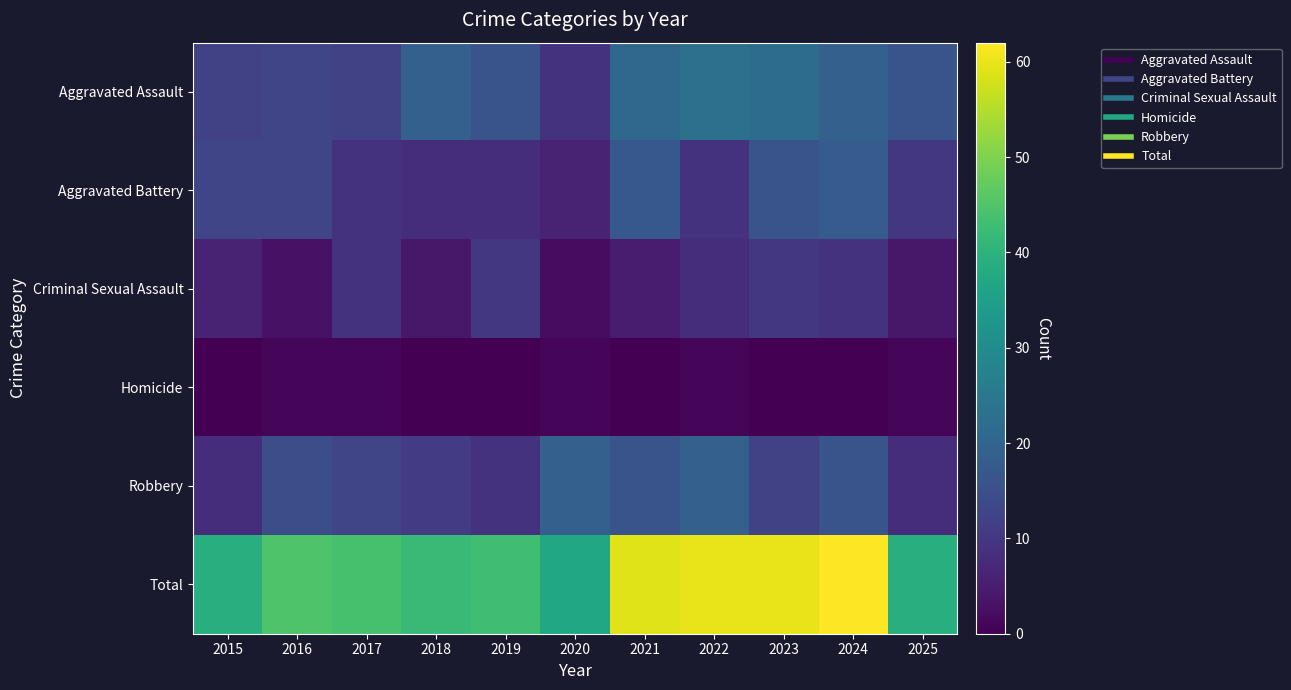

Reading left to right, list all the values displayed in this chart.

Aggravated Assault: 2015=12	2016=13	2017=12	2018=19	2019=16	2020=9	2021=21	2022=23	2023=22	2024=19	2025=16
Aggravated Battery: 2015=13	2016=13	2017=9	2018=8	2019=8	2020=6	2021=17	2022=9	2023=16	2024=18	2025=10
Criminal Sexual Assault: 2015=6	2016=3	2017=9	2018=4	2019=10	2020=2	2021=5	2022=8	2023=10	2024=9	2025=4
Homicide: 2015=0	2016=1	2017=1	2018=0	2019=0	2020=1	2021=0	2022=1	2023=0	2024=0	2025=1
Robbery: 2015=8	2016=15	2017=13	2018=11	2019=9	2020=19	2021=16	2022=19	2023=12	2024=16	2025=8
Total: 2015=39	2016=45	2017=44	2018=42	2019=43	2020=37	2021=59	2022=60	2023=60	2024=62	2025=39